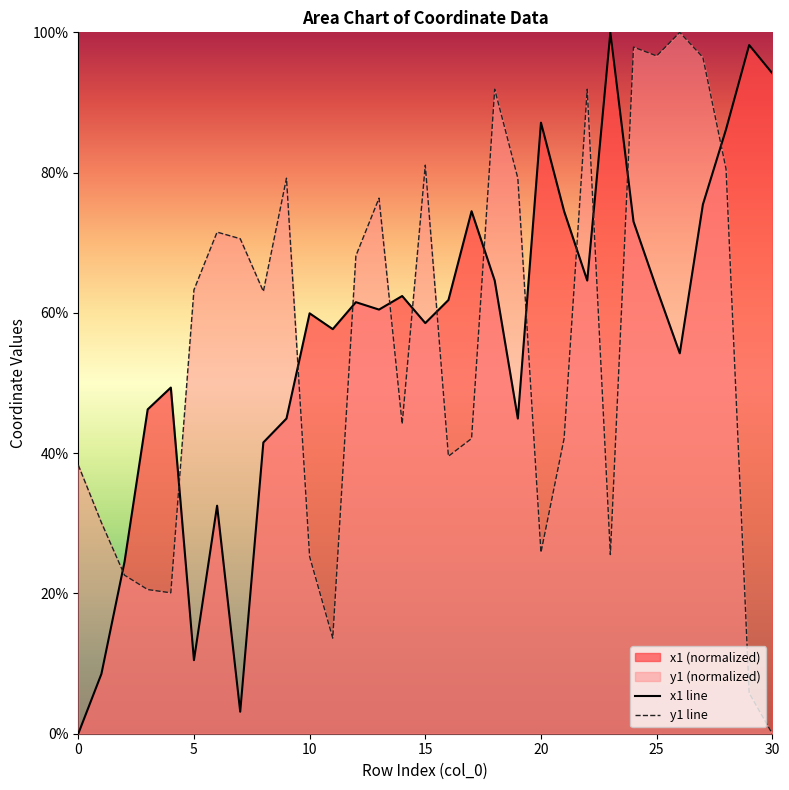

Reading right to left, list all the values displayed in this chart.

x1 line: 94.2	98.2	86.2	75.5	54.2	63.5	73.0	100.0	64.6	74.5	87.1	44.9	64.6	74.5	61.8	58.5	62.4	60.5	61.5	57.7	59.9	44.9	41.5	3.1	32.5	10.5	49.4	46.2	24.5	8.5	0.0
y1 line: 0.0	5.8	80.5	96.4	100.0	96.6	97.9	25.5	91.9	42.1	25.8	79.2	91.9	42.1	39.6	81.1	44.2	76.4	68.1	13.6	25.3	79.2	63.1	70.6	71.5	63.3	20.1	20.6	22.6	30.1	38.3